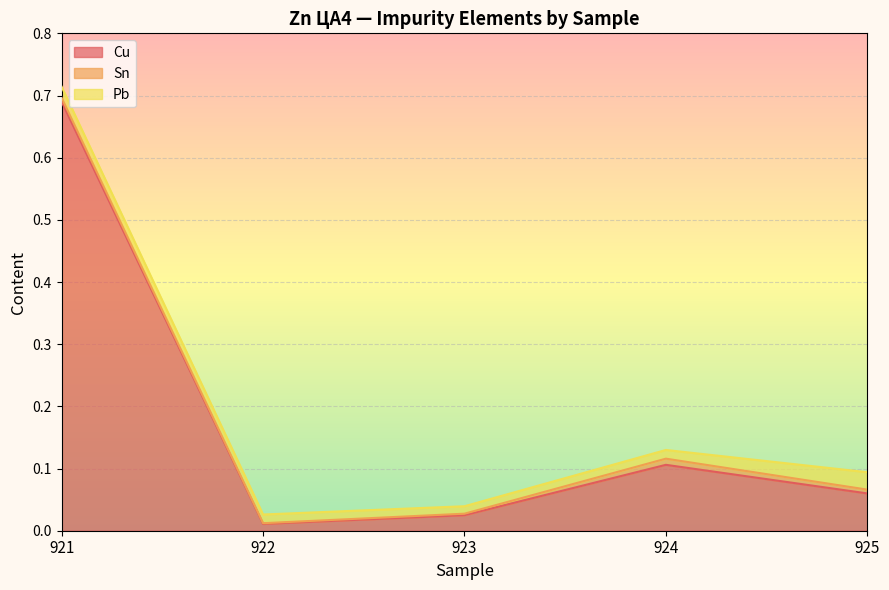

Reading left to right, transcribe all the data shown in this chart.

Cu: 921=0.7	922=0.0	923=0.0	924=0.1	925=0.1
Sn: 921=0.0	922=0.0	923=0.0	924=0.0	925=0.0
Pb: 921=0.0	922=0.0	923=0.0	924=0.0	925=0.0